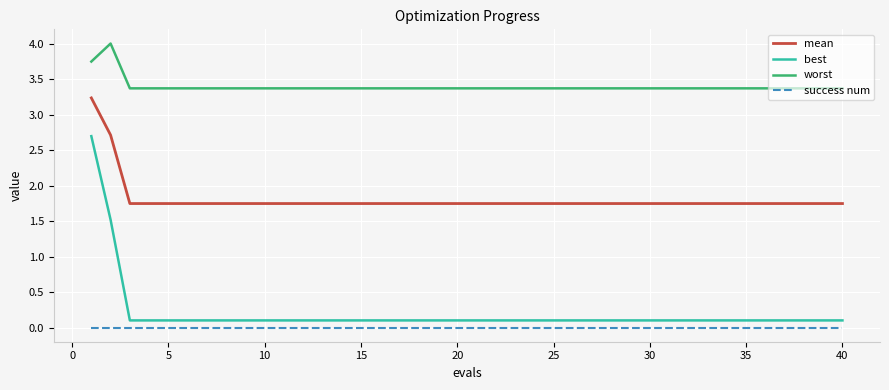

At how many categories does at least one series exceed 1?

40